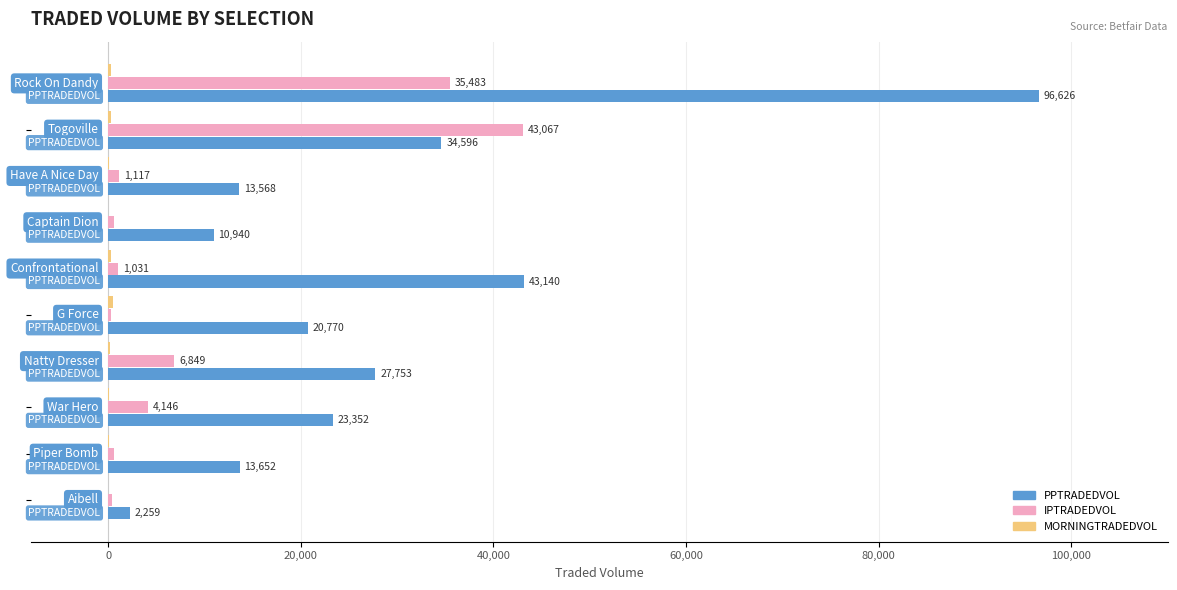

Which series has the largest total across all categories?

PPTRADEDVOL